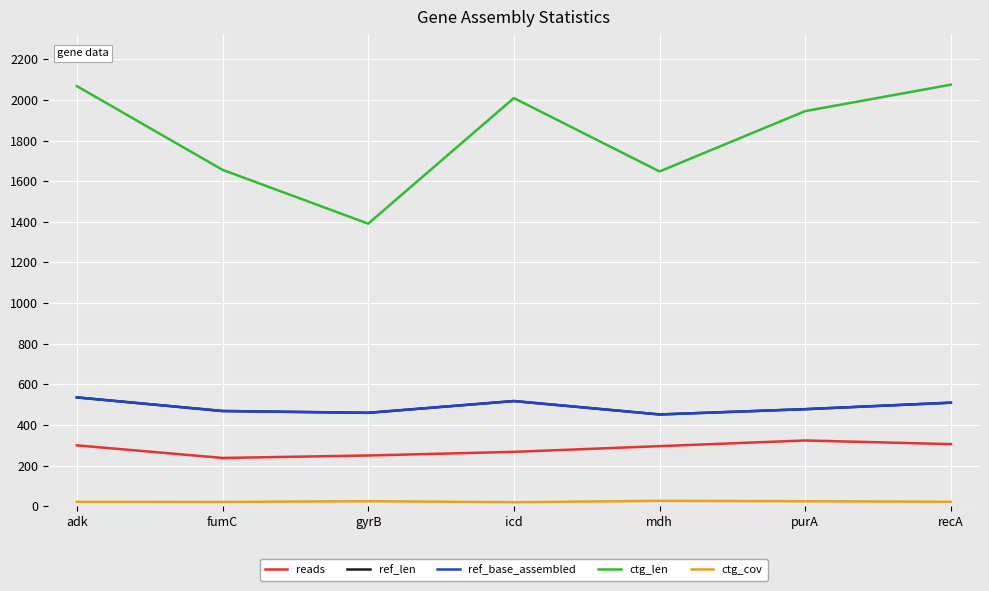

What is the label of the 3rd point from the left?

gyrB